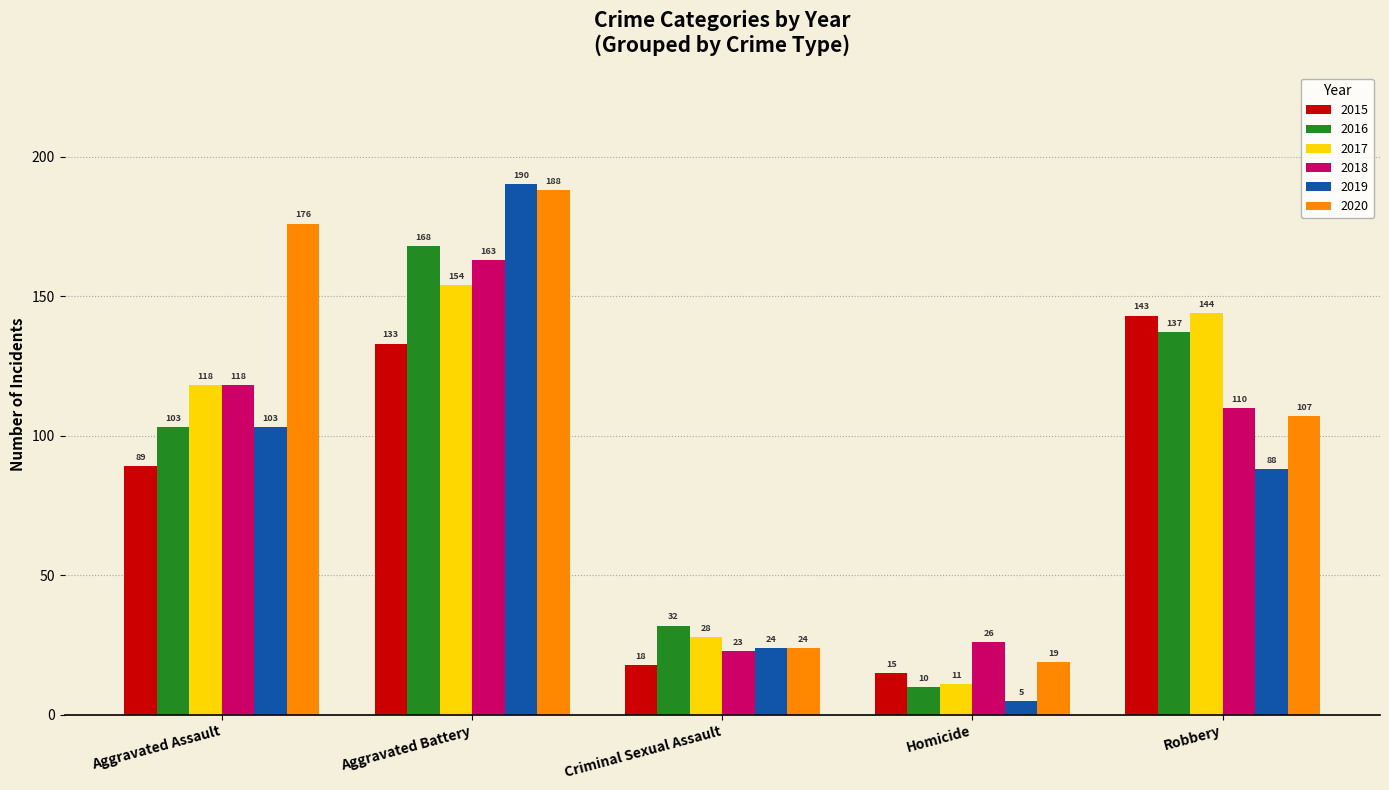

Is it true that 2020 equals 74 at Aggravated Assault?

False